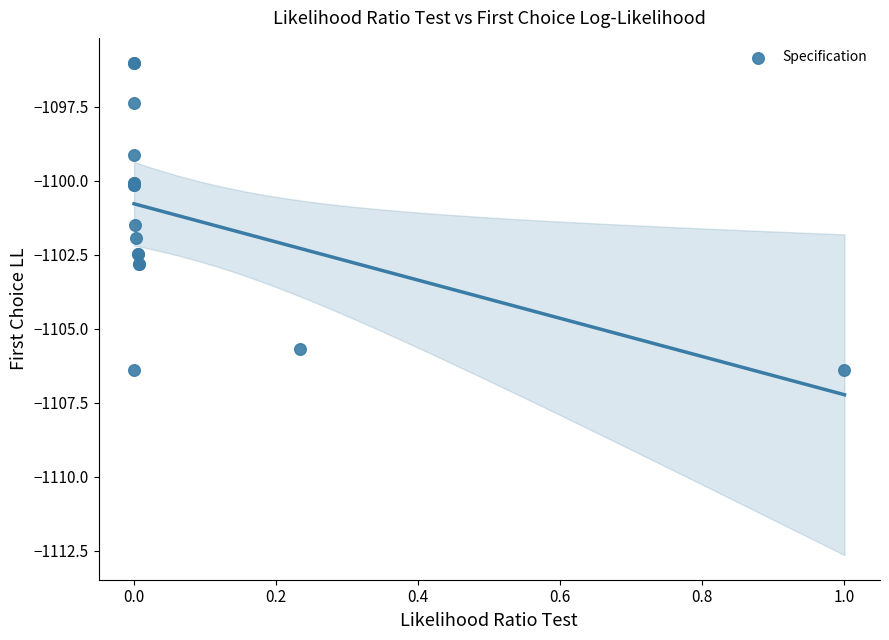

What Y value in the scatter plot is closest to -1101?

-1101.5